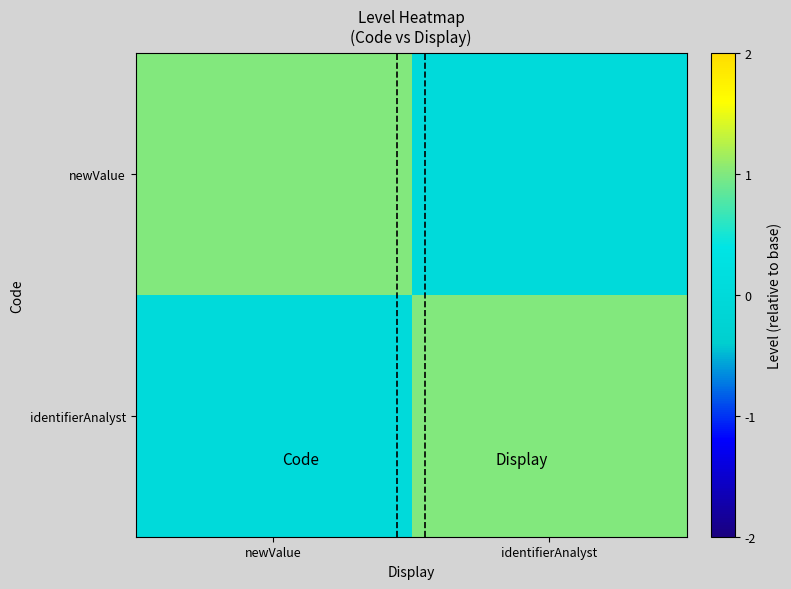

What is the maximum value shown in the chart?

1